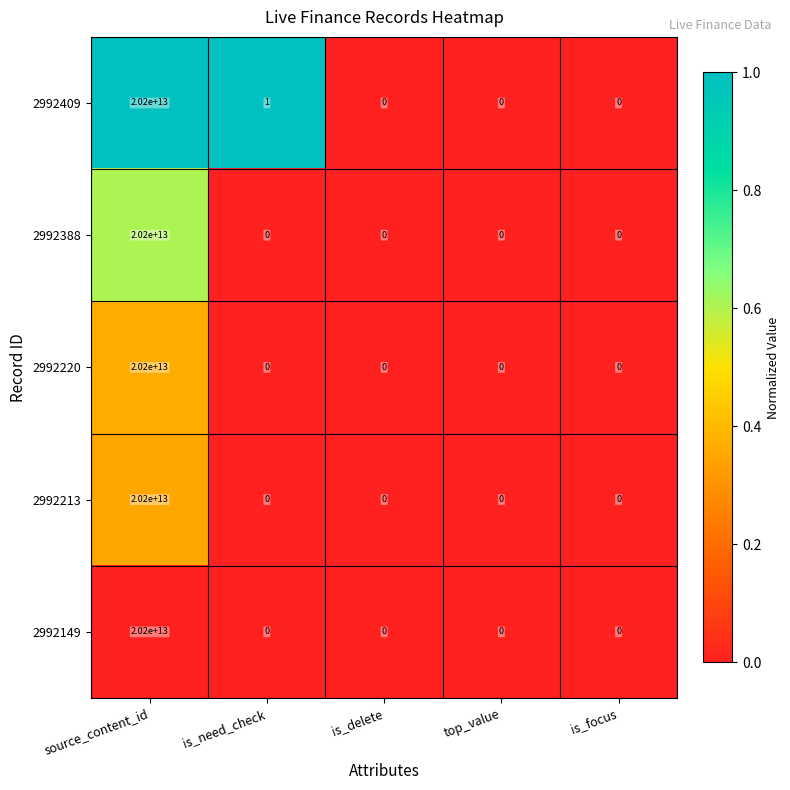

How many series are shown in this chart?

5